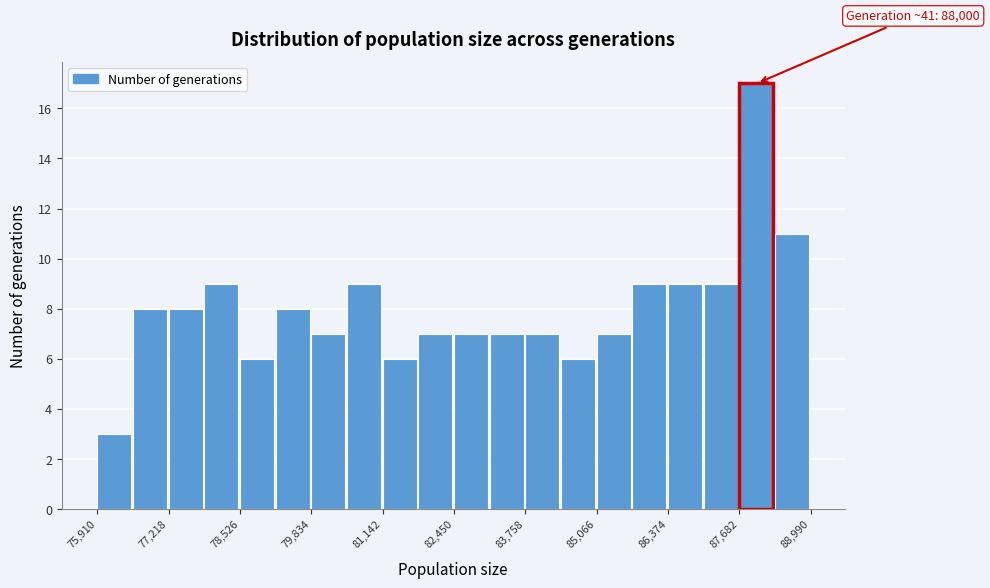

Read against the x-axis, roughly where is the centre of the tallest bar?

88000